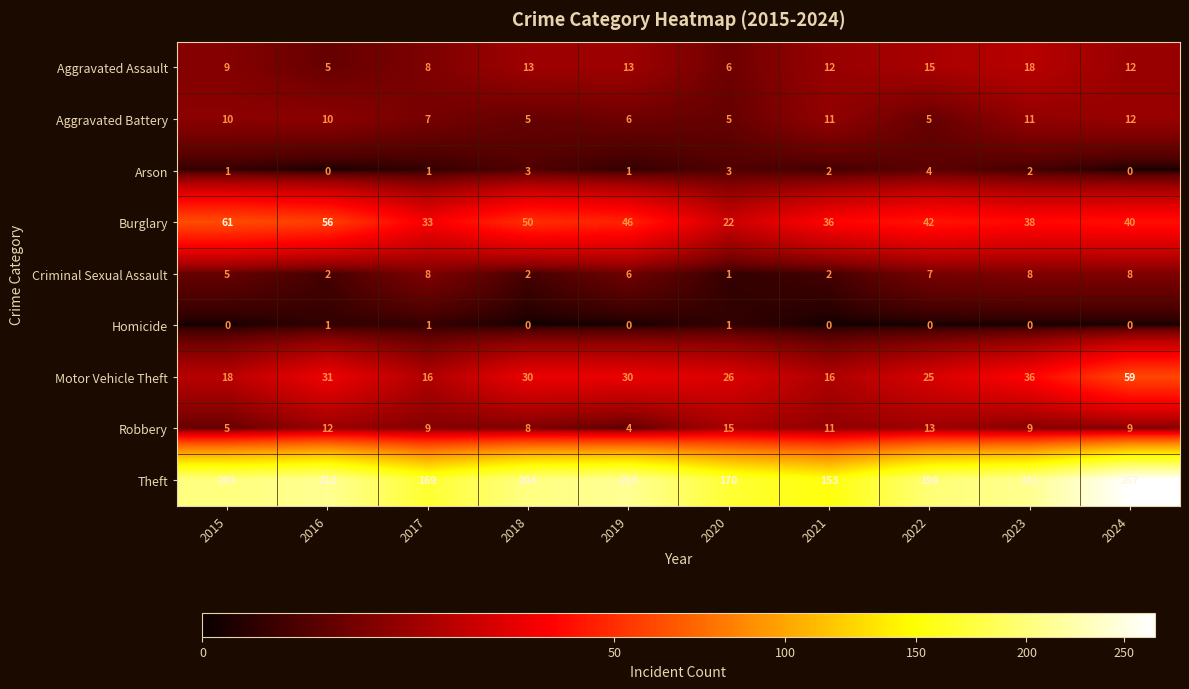

What is the total value across all series at 2019?

319